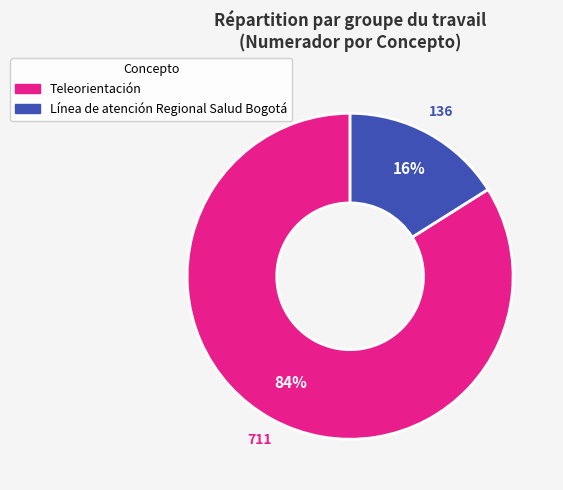

Rank the categories by value from highest to lowest.

Teleorientación, Línea de atención Regional Salud Bogotá